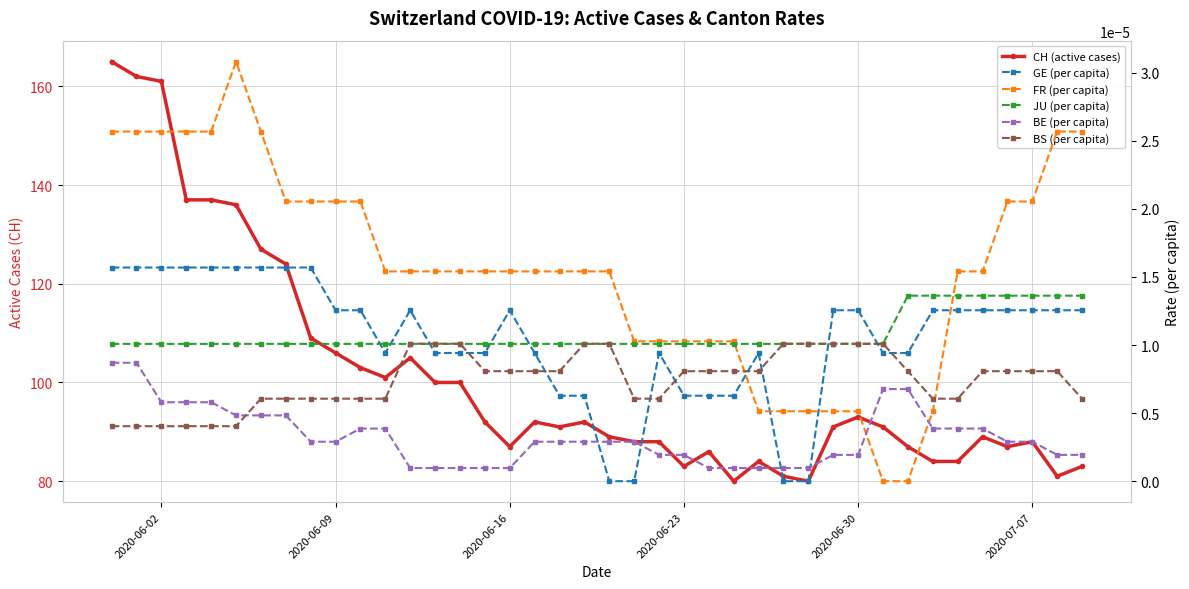

At how many categories does at least one series exceed 72?

40